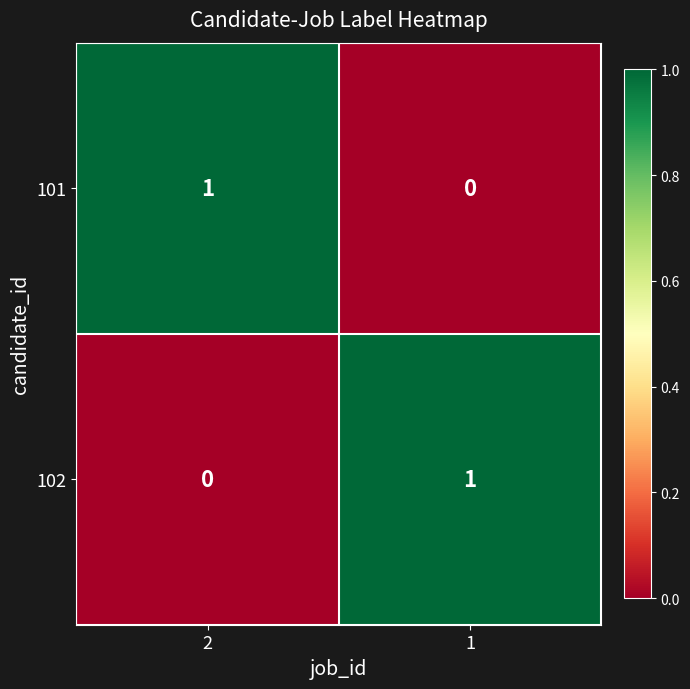

At 1, list the series in order from smallest to largest.

101, 102